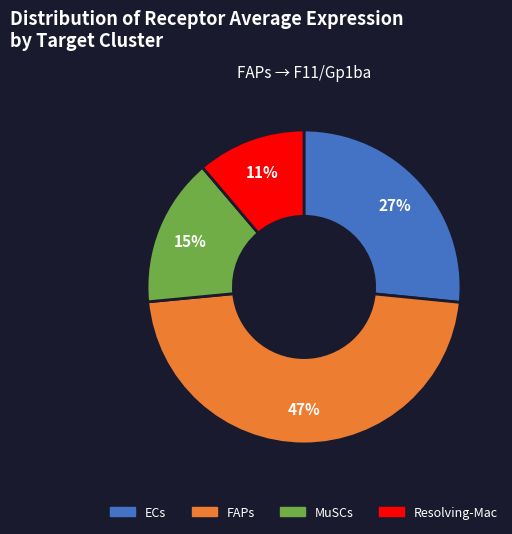

Is there a majority slice in this chart?

No